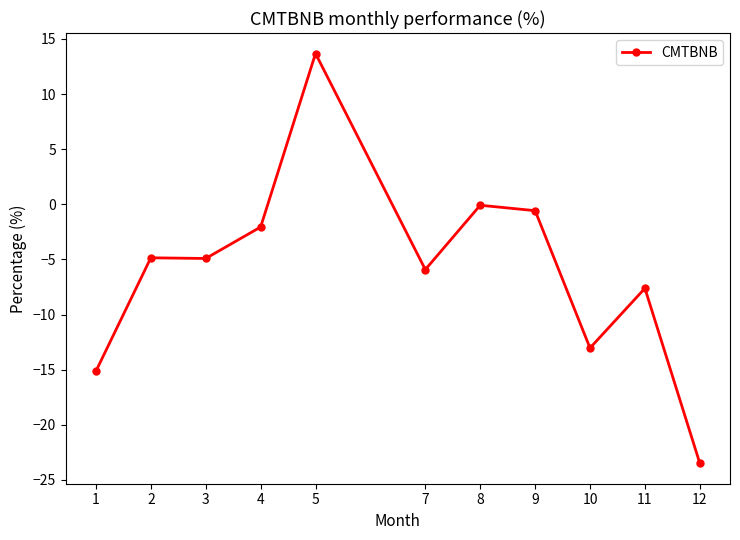

The chart shows a value of -15.1 at 1. True or false?

True